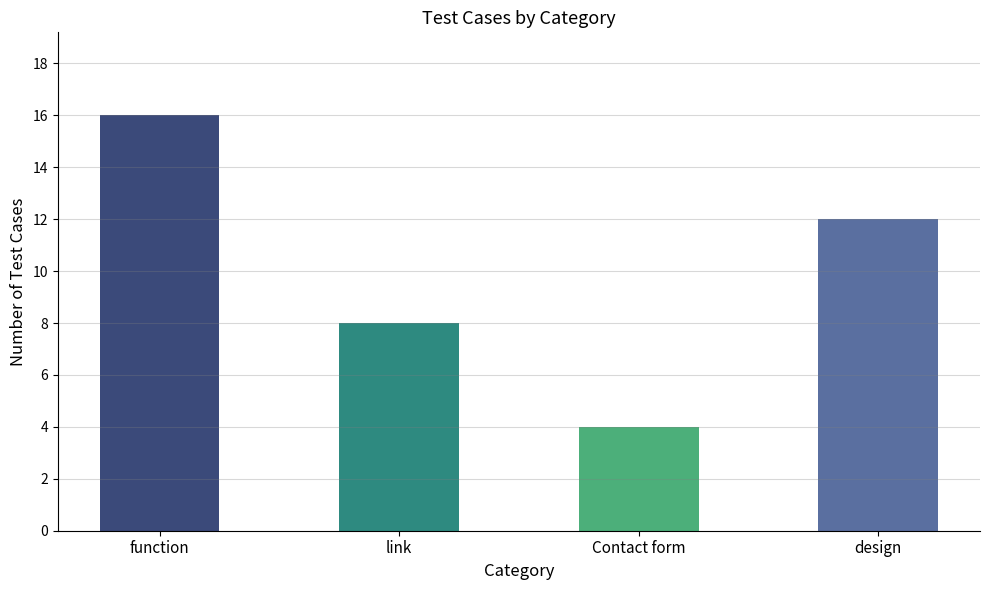

What is the sum of the values at design and link?

20